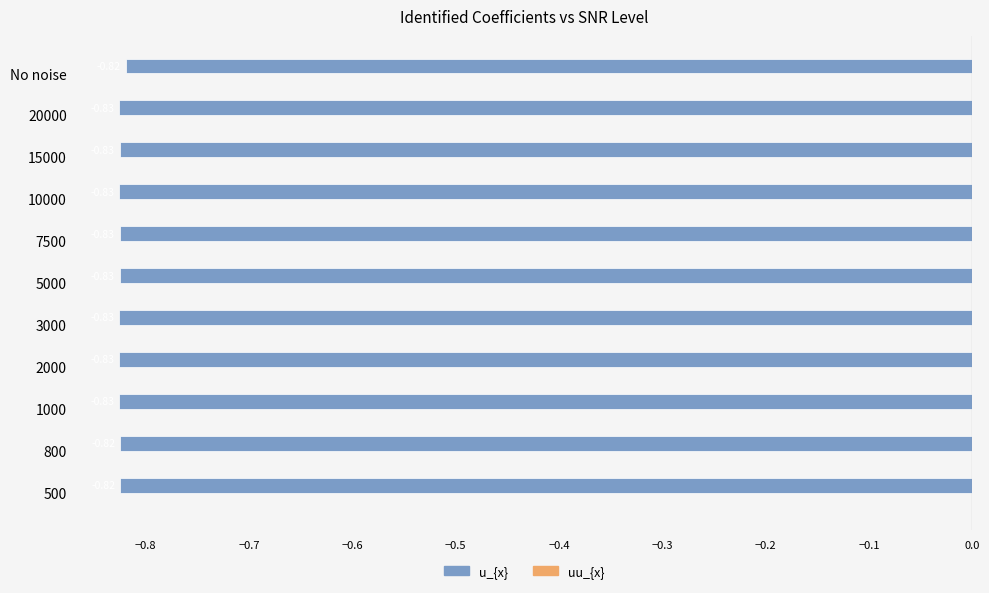

What is the label of the 11th bar from the bottom?

No noise